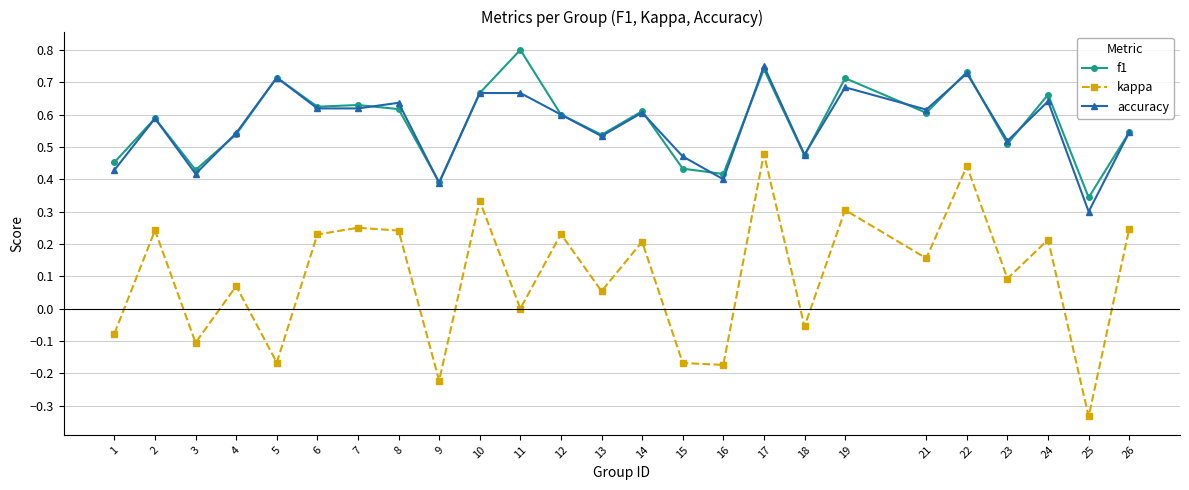

Rank the series by their maximum value, from lowest to highest.

kappa, accuracy, f1